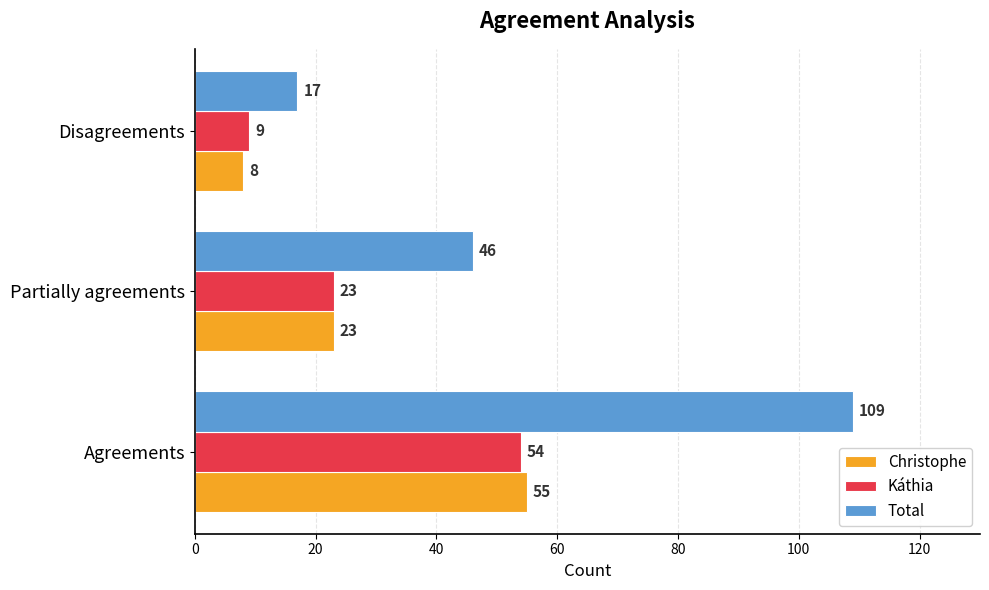

Is the value of Káthia at Partially agreements greater than the value of Total at Partially agreements?

No